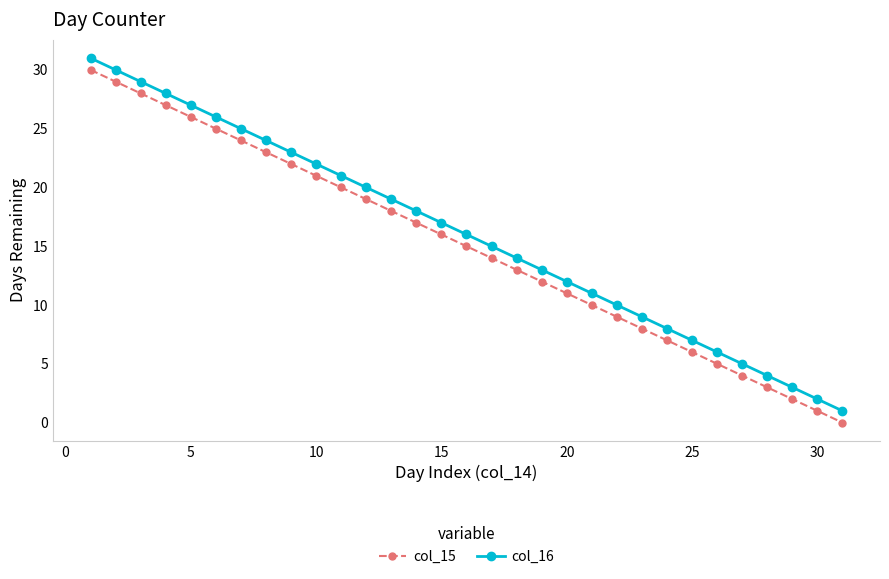

Reading right to left, list all the values displayed in this chart.

col_15: 0	1	2	3	4	5	6	7	8	9	10	11	12	13	14	15	16	17	18	19	20	21	22	23	24	25	26	27	28	29	30
col_16: 1	2	3	4	5	6	7	8	9	10	11	12	13	14	15	16	17	18	19	20	21	22	23	24	25	26	27	28	29	30	31